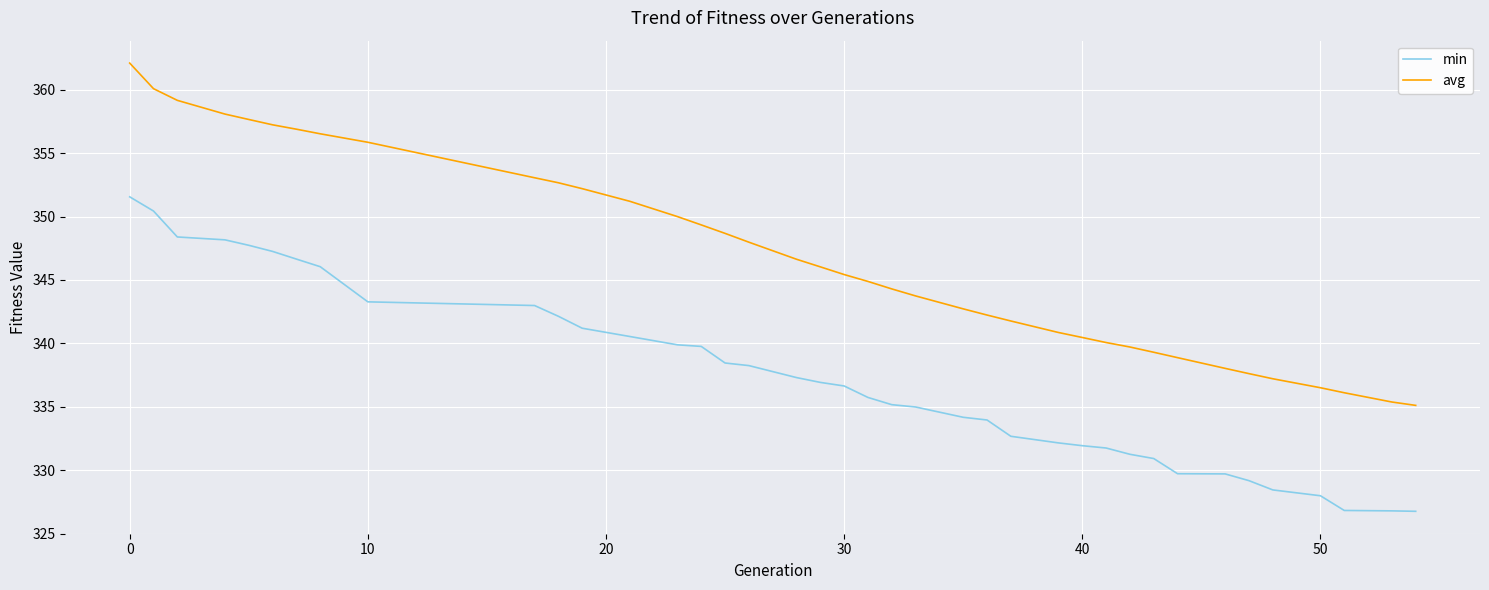

What is the difference between the maximum and second lowest values in the avg series?

26.7